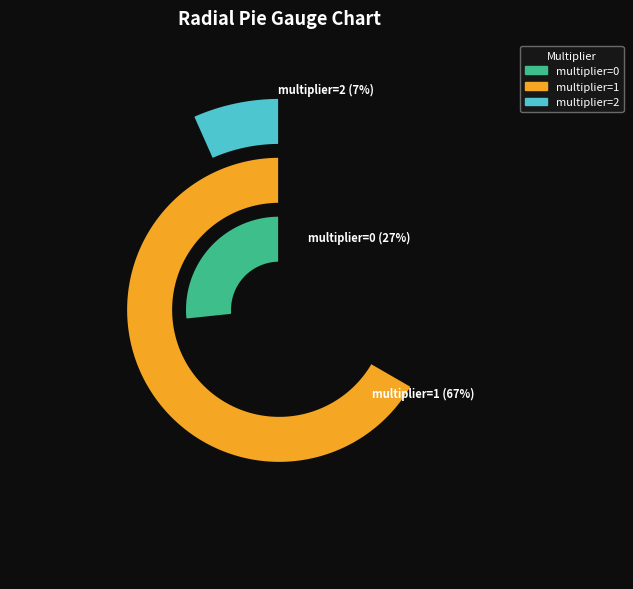

Which category has the biggest portion of the pie?

multiplier_1